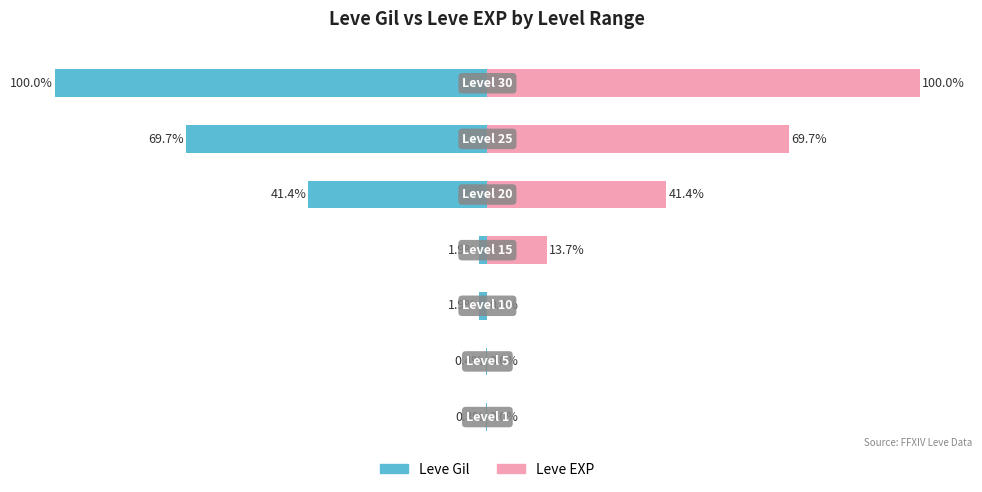

Is it true that Leve EXP equals -32.9 at 2?

False